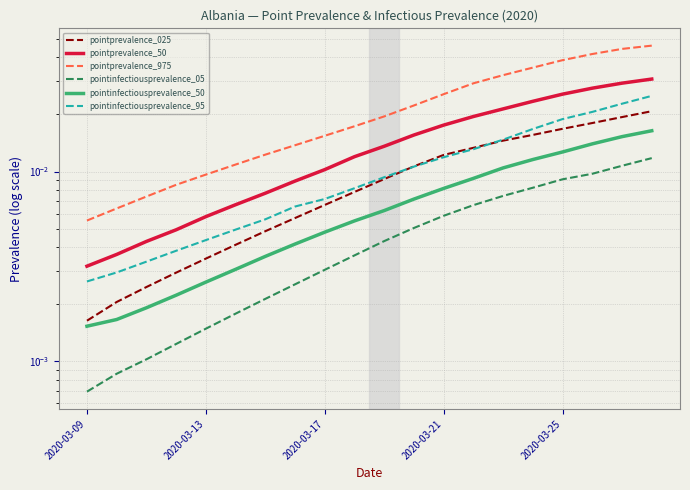

The pointinfectiousprevalence_05 series shows 0.0 at 2020-03-09. True or false?

True